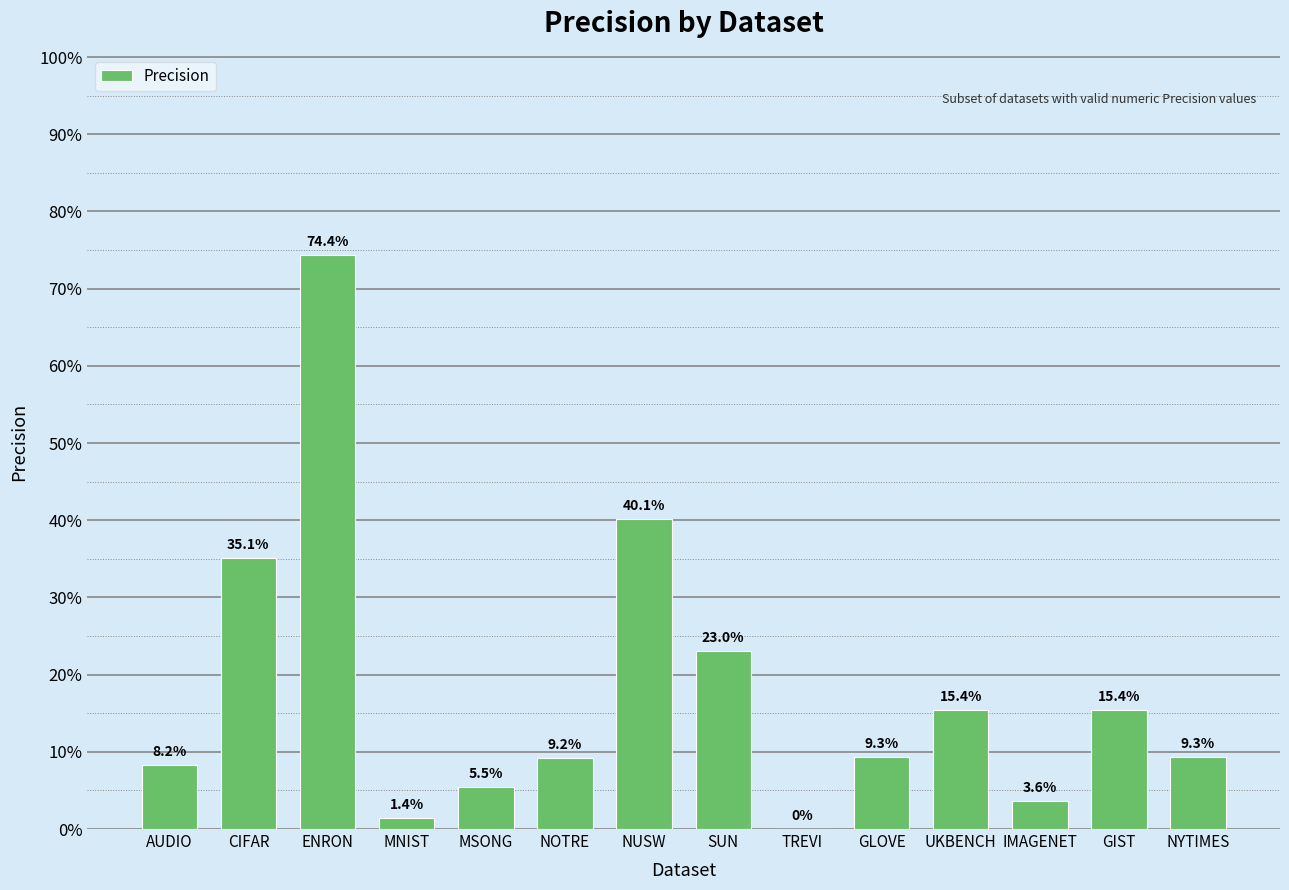

List the labels in order of value, smallest first.

TREVI, MNIST, IMAGENET, MSONG, AUDIO, NOTRE, NYTIMES, GLOVE, GIST, UKBENCH, SUN, CIFAR, NUSW, ENRON